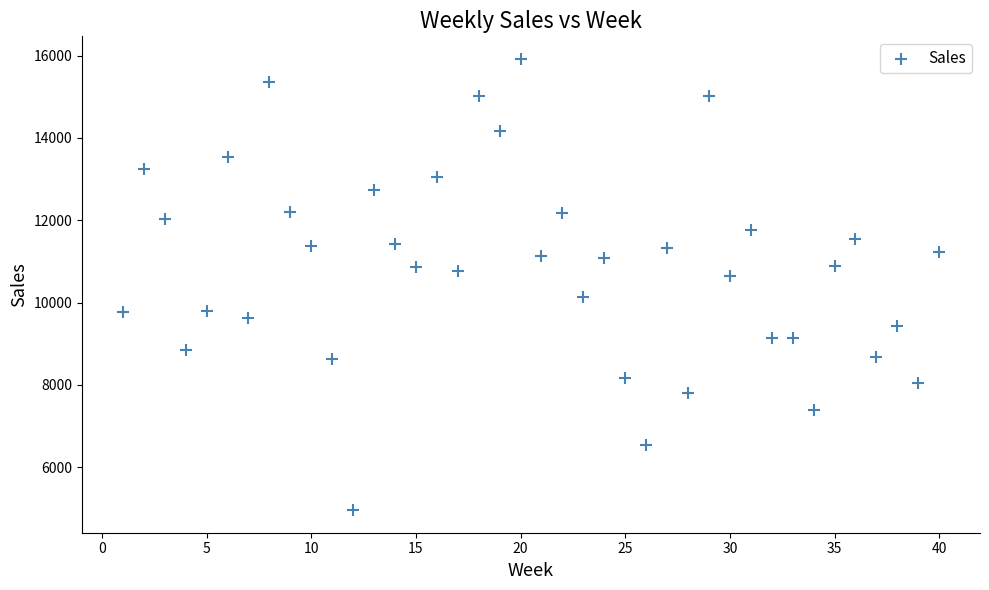

What is the range of Y values (max minus min)?

10957.9